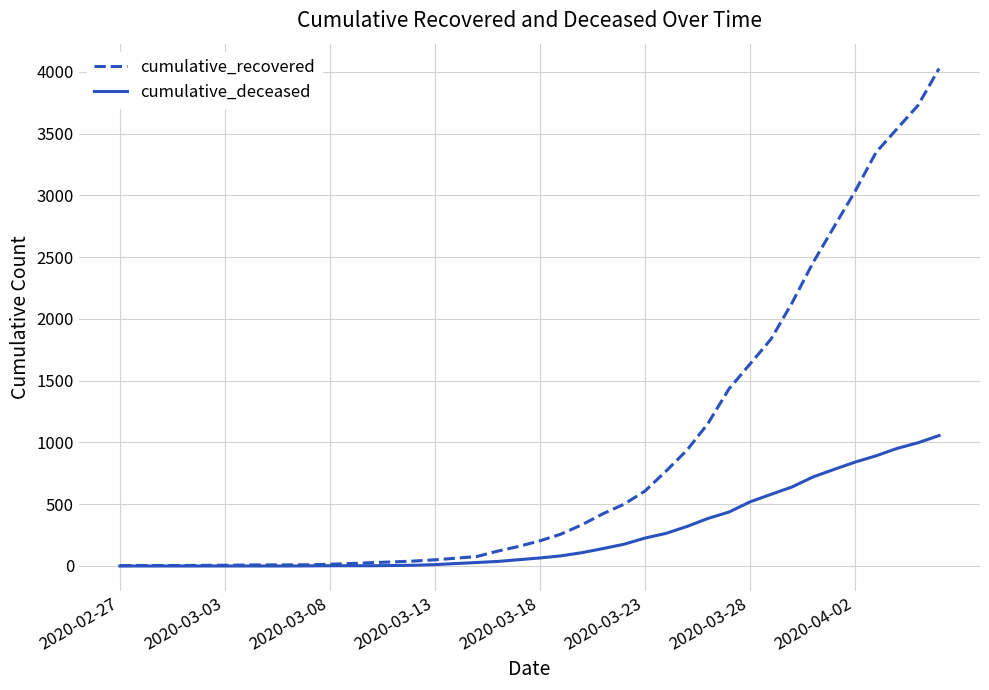

Which series has the widest spread of values?

cumulative_recovered